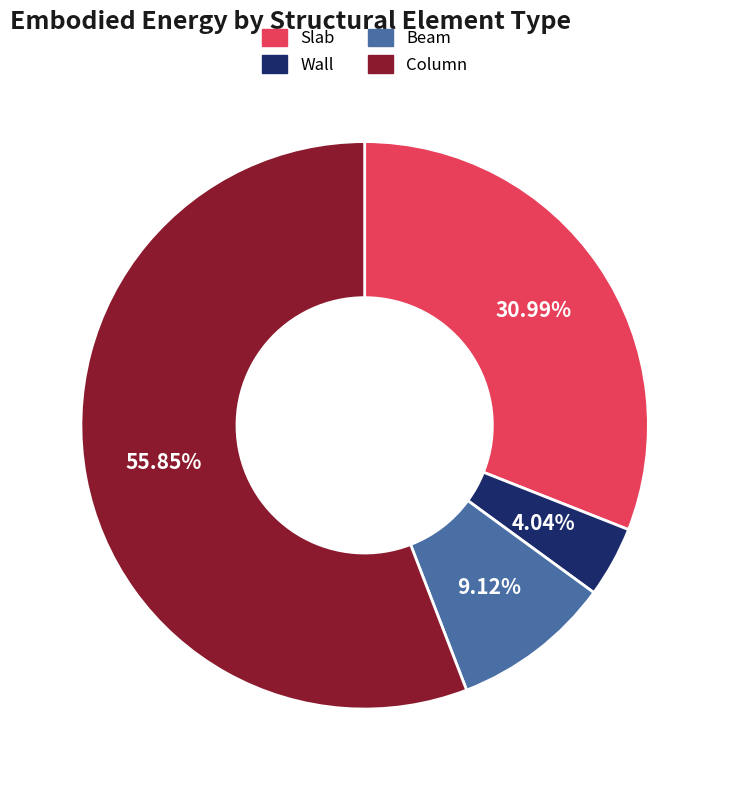

To the nearest percent, what is the difference between the Beam and Column slice percentages?

47%